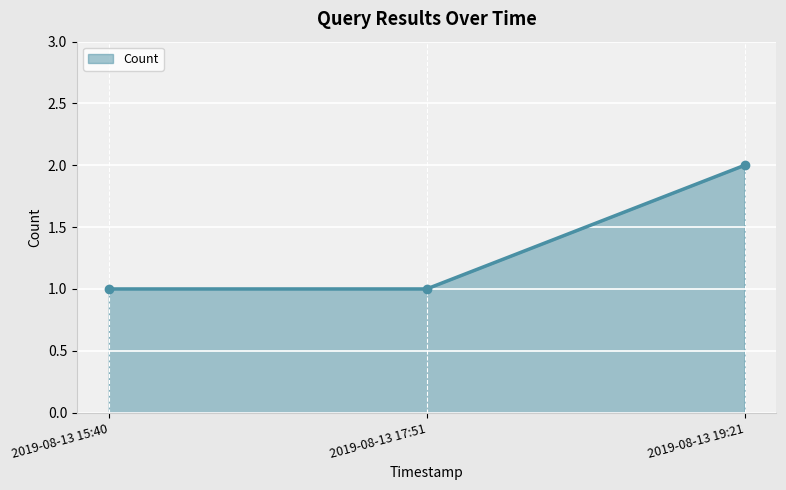

Reading left to right, list all the values displayed in this chart.

2019-08-13 15:40=1	2019-08-13 17:51=1	2019-08-13 19:21=2